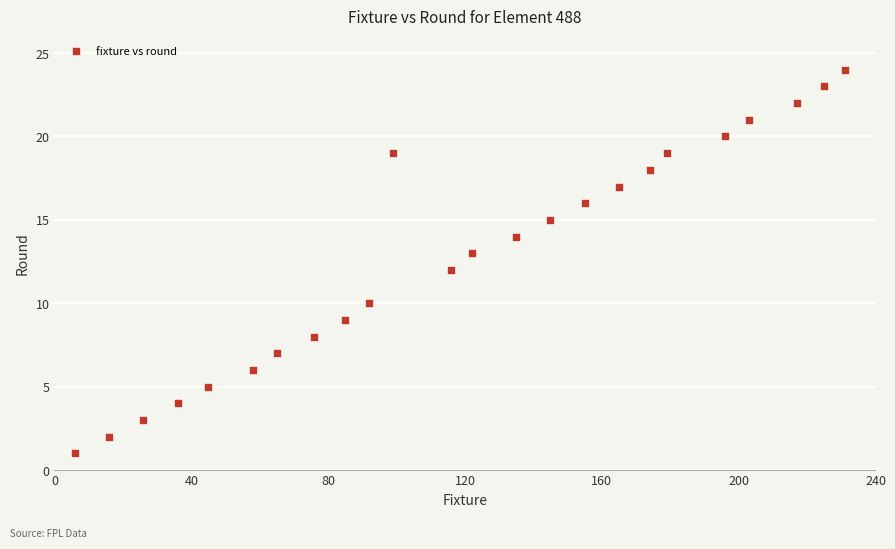

What is the range of X values (max minus min)?

225